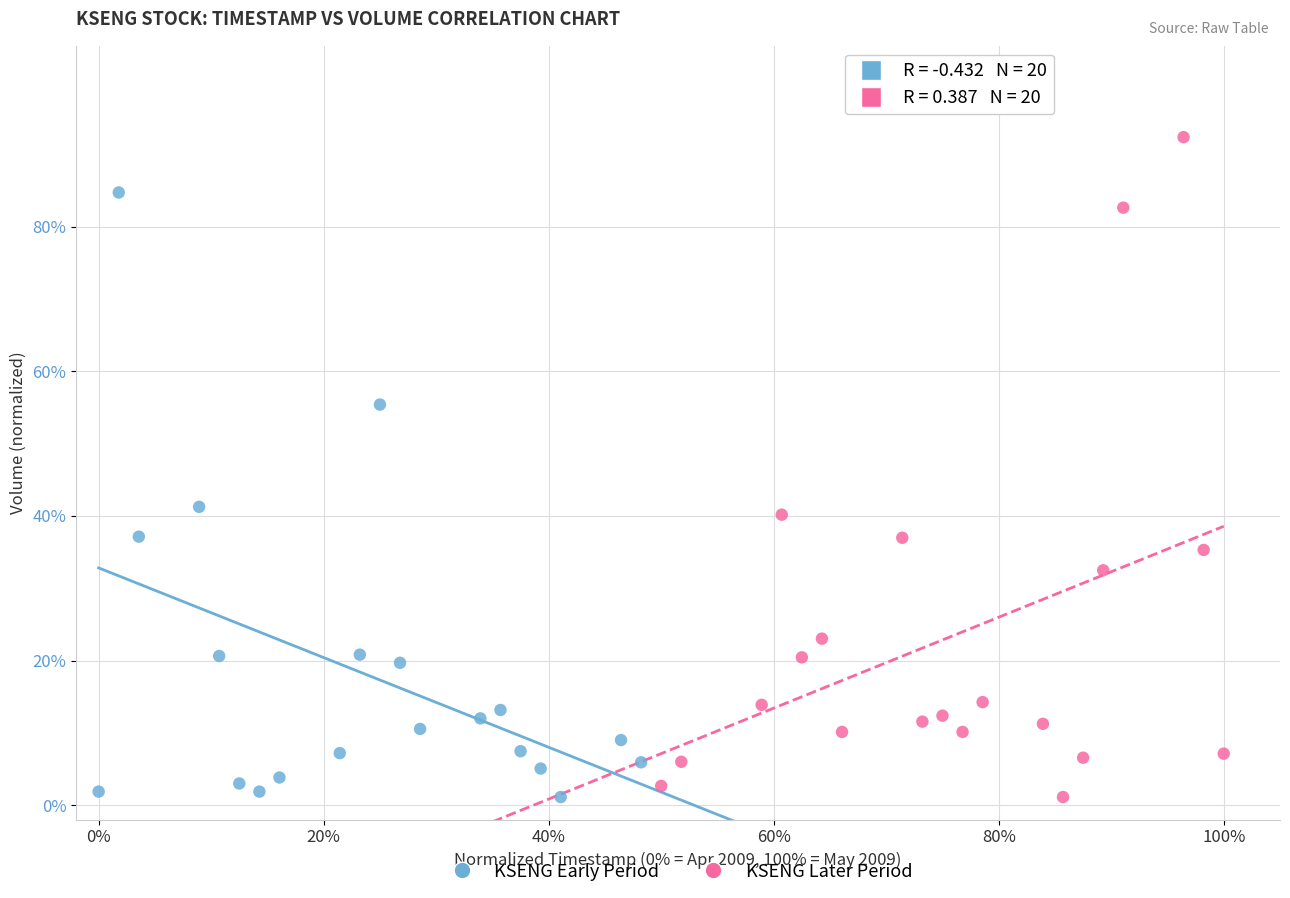

Which series contains the highest Y value?

KSENG Later Period